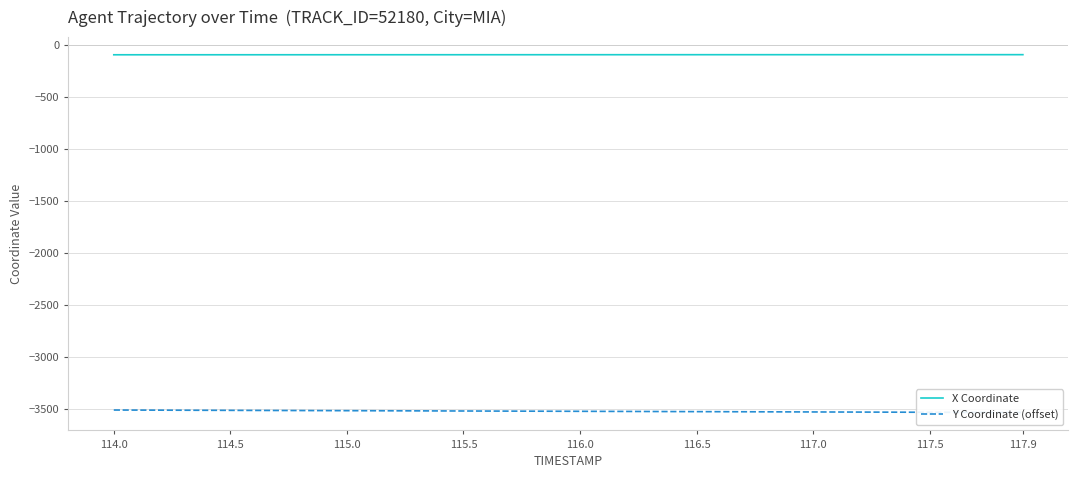

At how many categories does at least one series exceed -1496?

40